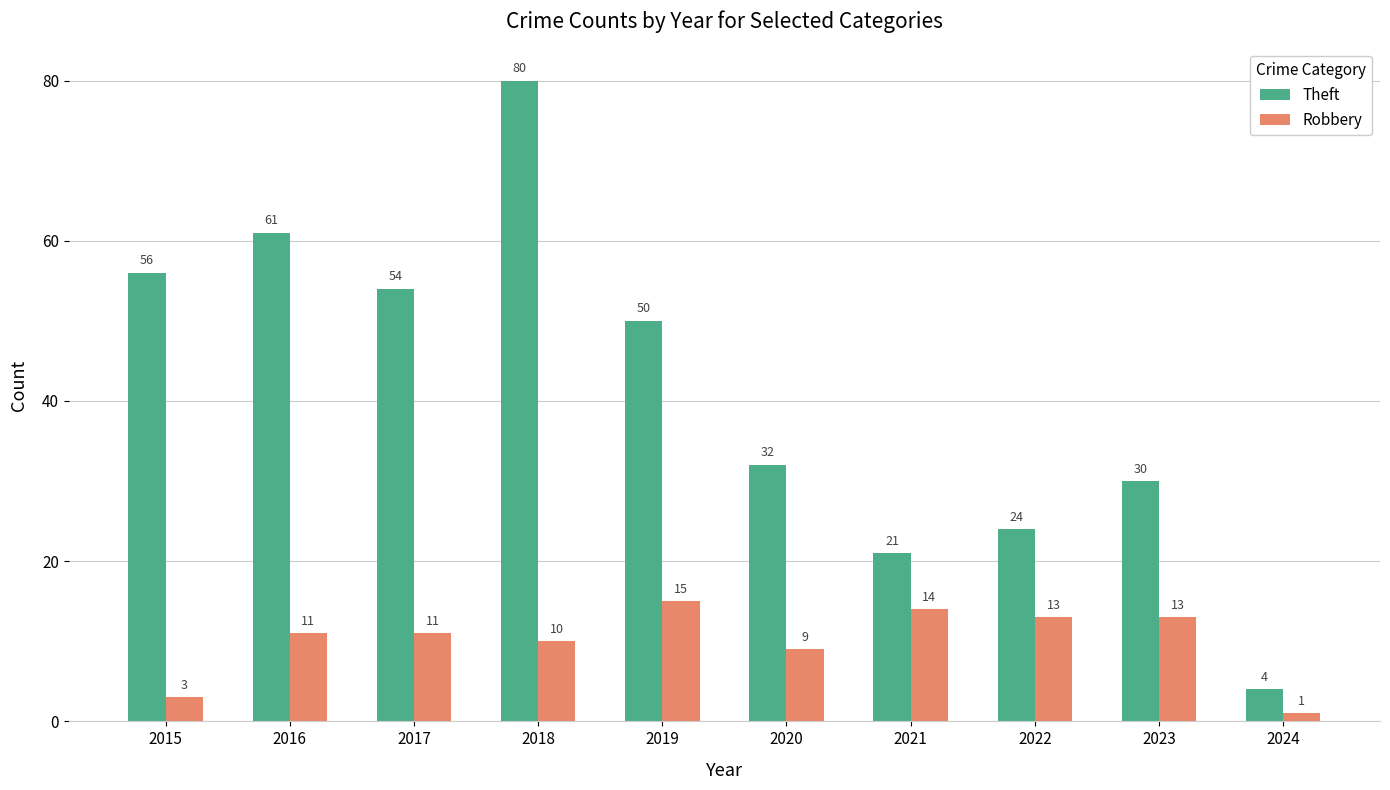

At which category does the chart reach its peak across all series?

2018